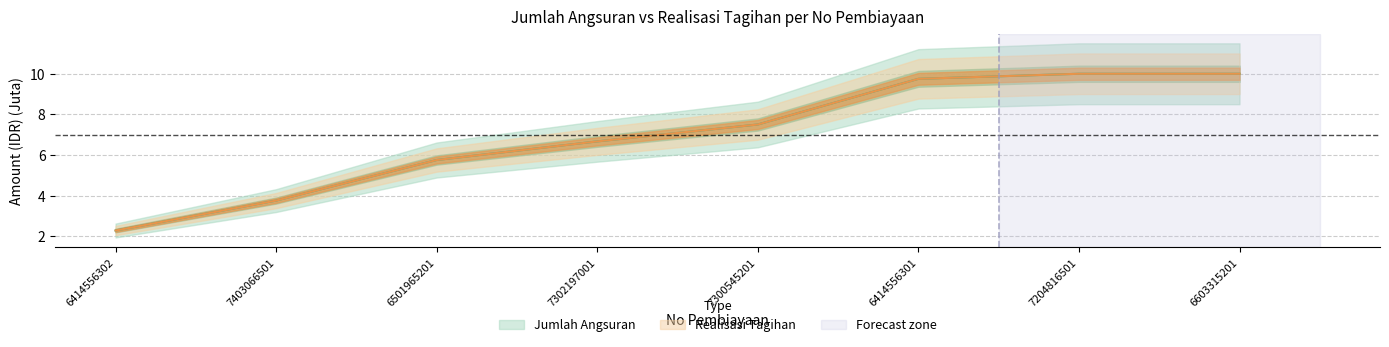

Which has a higher value, 6414556301 or 7403066501?

6414556301